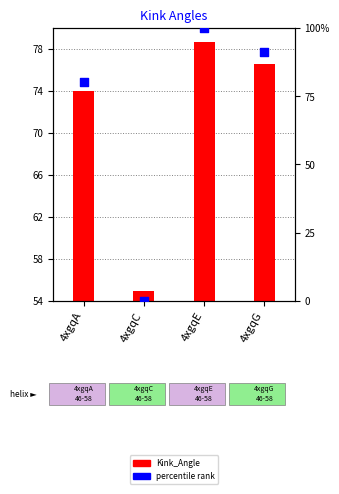

Is the value of percentile rank at 4xgqE greater than the value of Kink_Angle at 4xgqA?

Yes